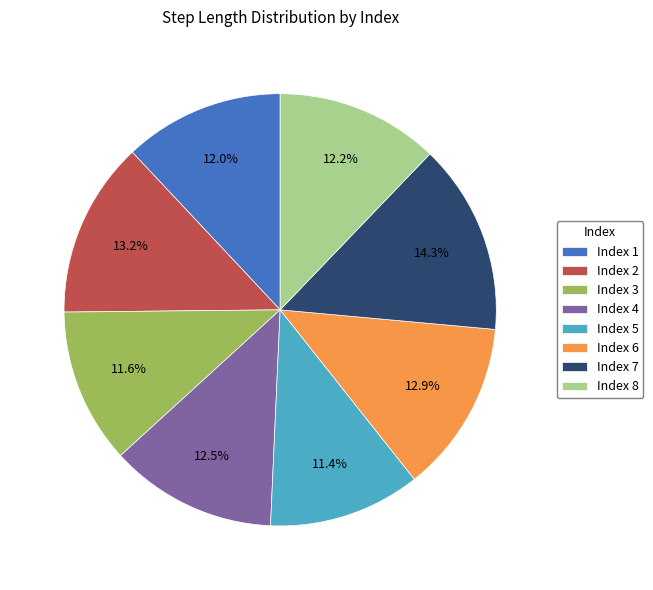

Does any single category account for the majority?

No